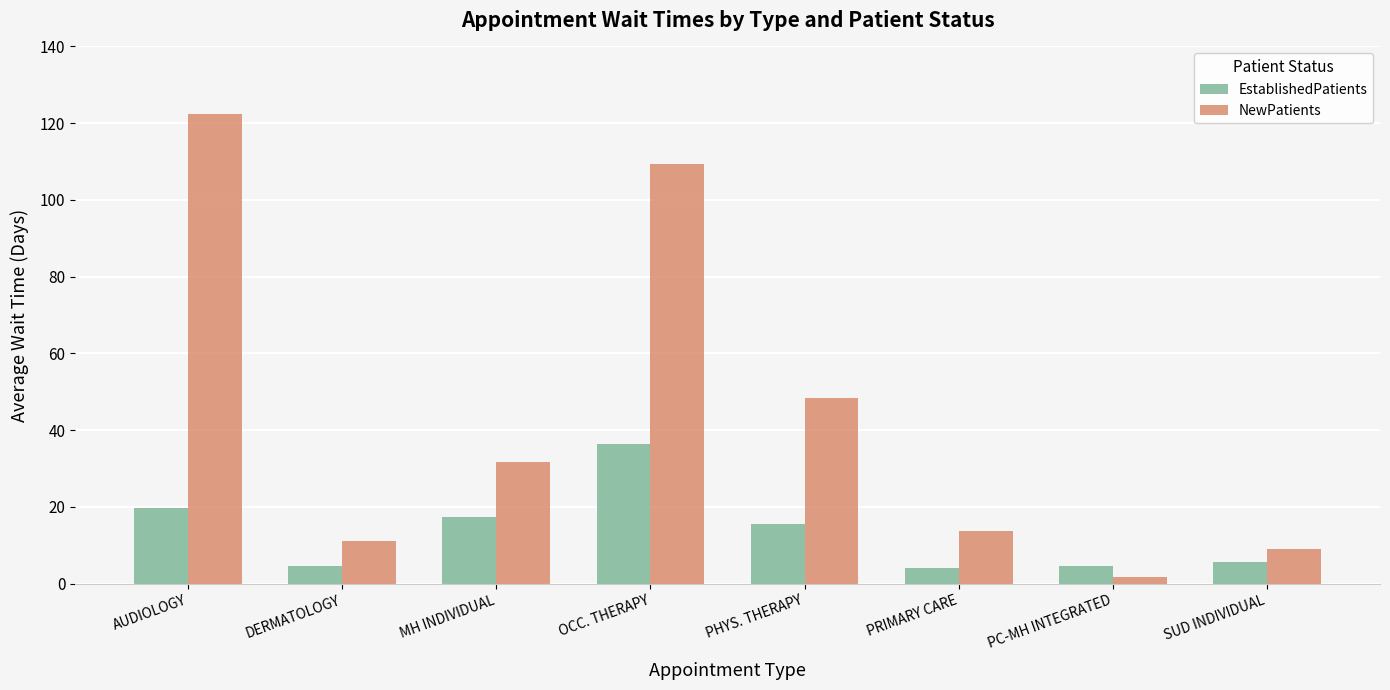

Which category has the highest value across all series?

AUDIOLOGY